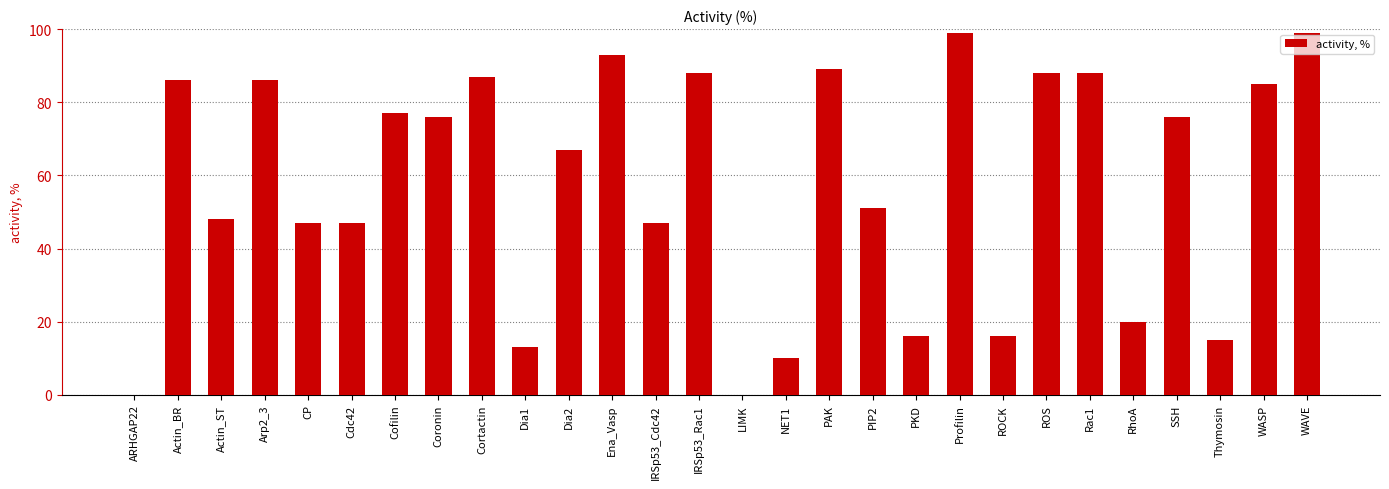

Approximately how many times larger is the value at WAVE compared to Rac1?

1.1